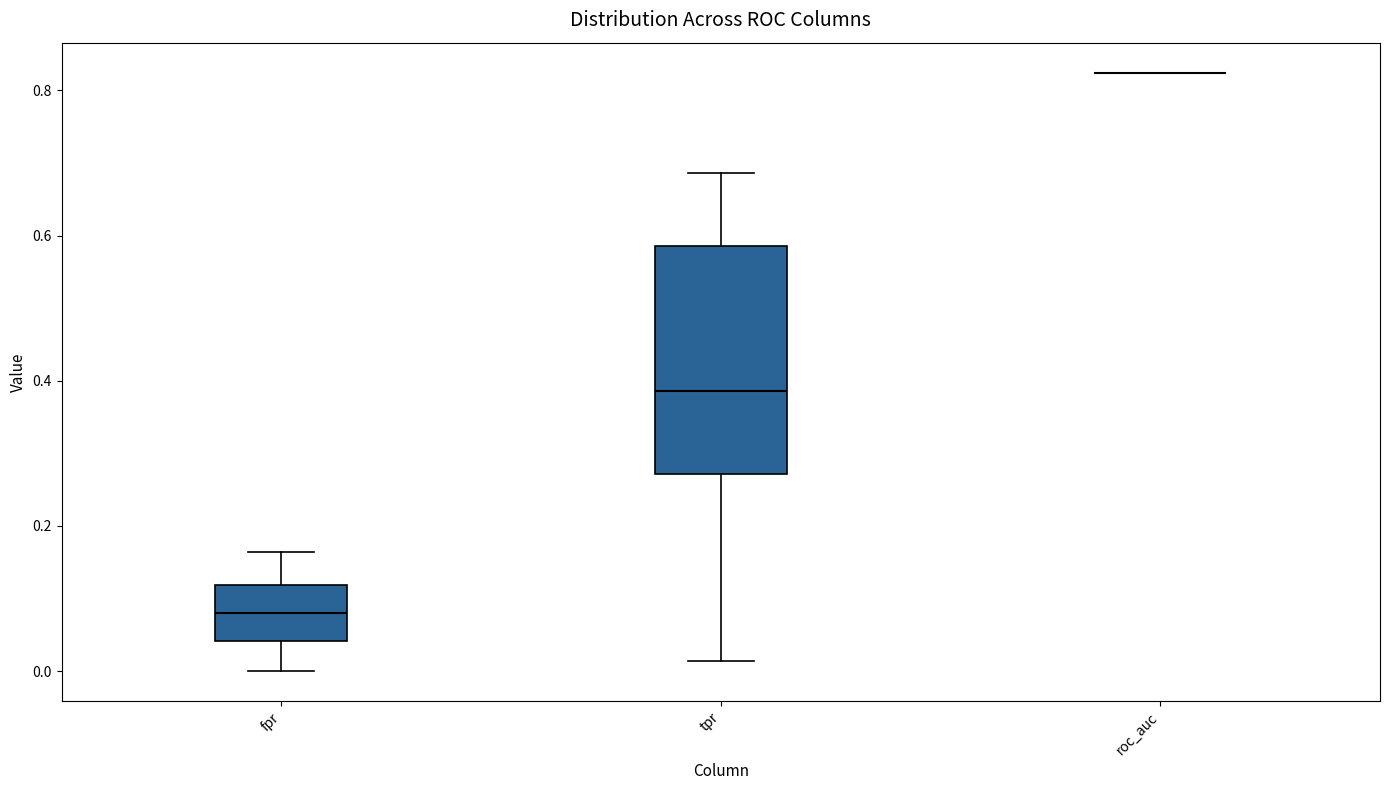

Comparing the boxes themselves (not the whiskers), which one is the tallest?

tpr